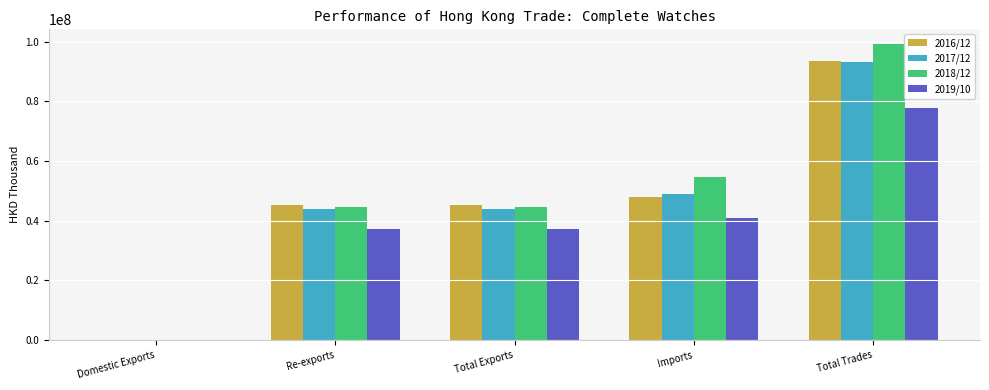

Where does the 2017/12 series first go above 44050379?

Total Exports